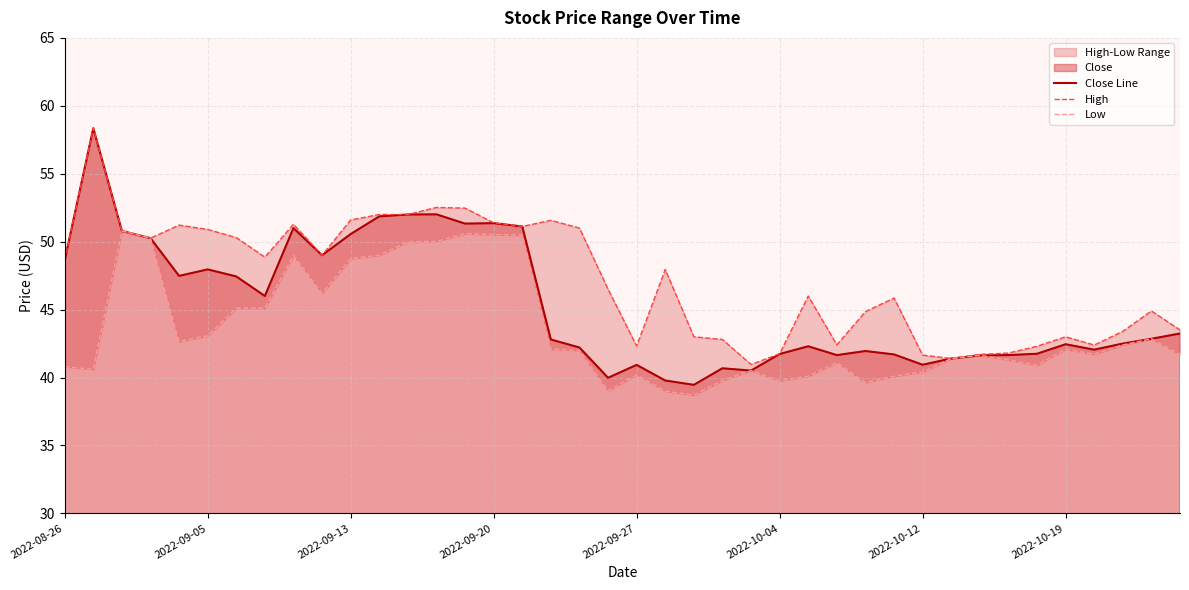

What is the value of the High point at the 16th from the left?

51.4